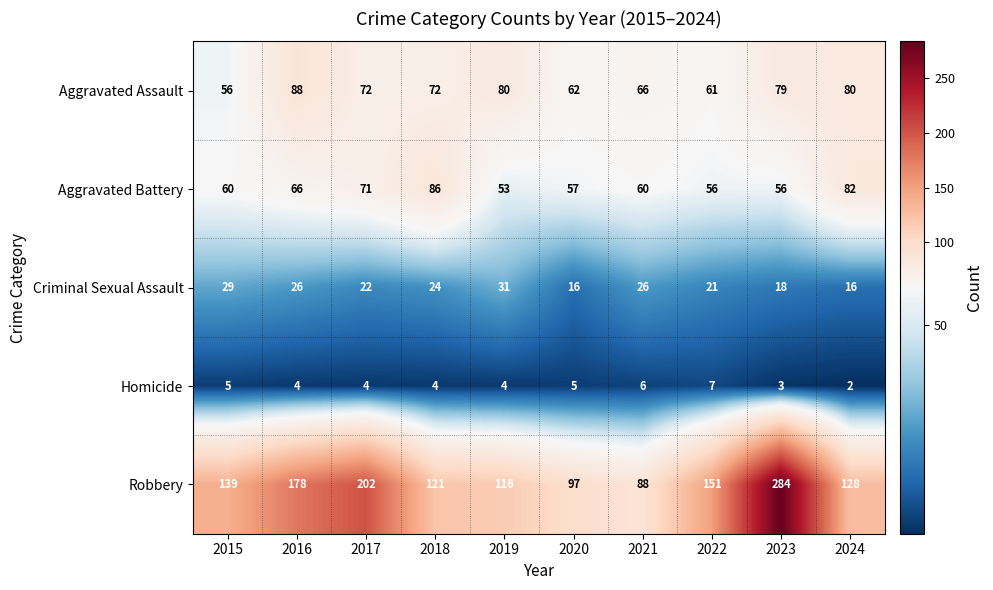

At how many categories does at least one series exceed 21?

10